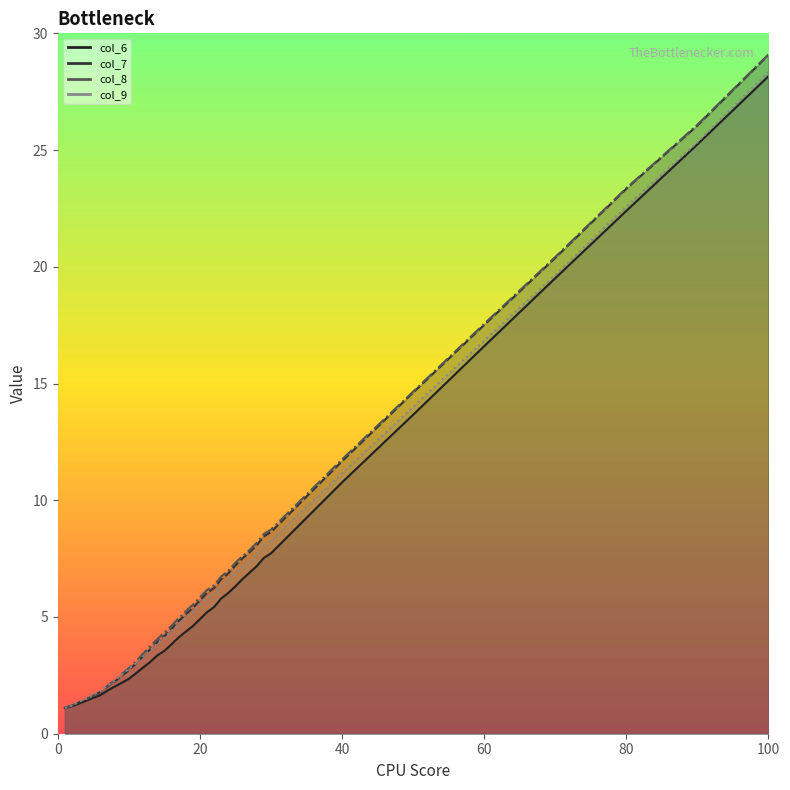

How many times do col_9 and col_8 cross each other?

2